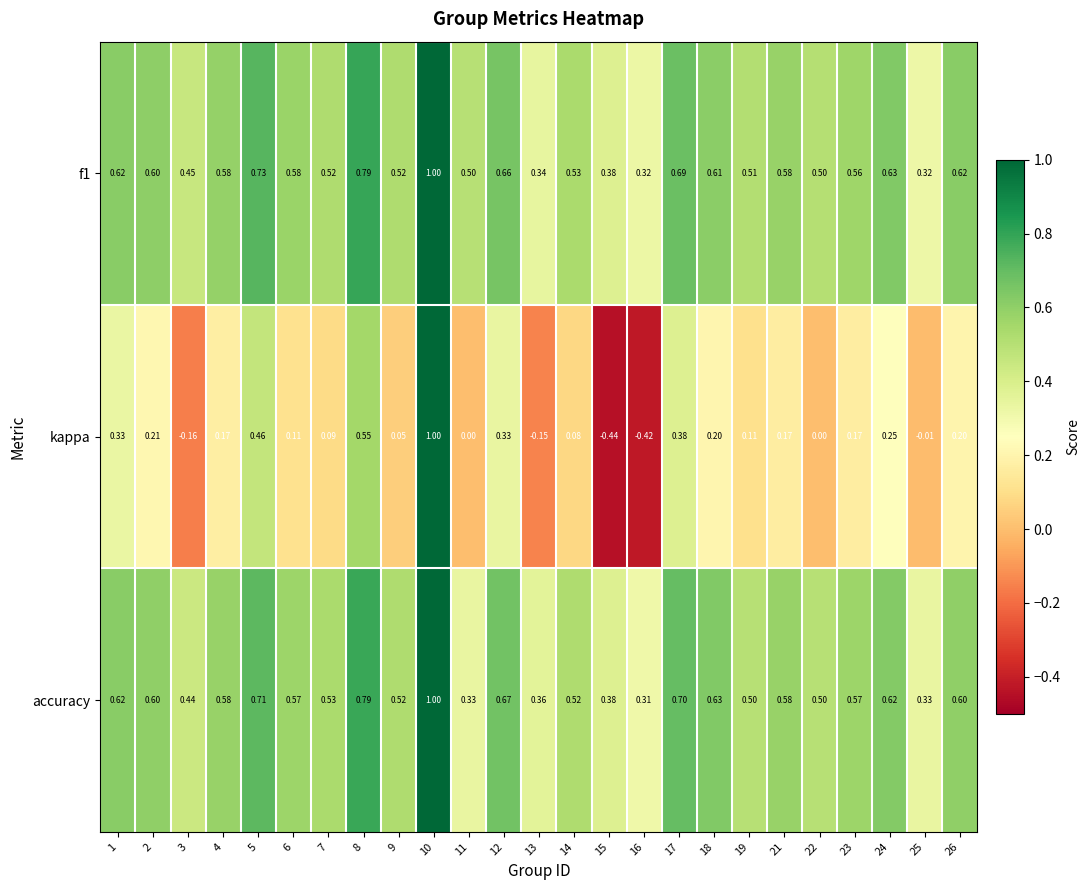

Is the value of f1 at 8 greater than the value of kappa at 14?

Yes